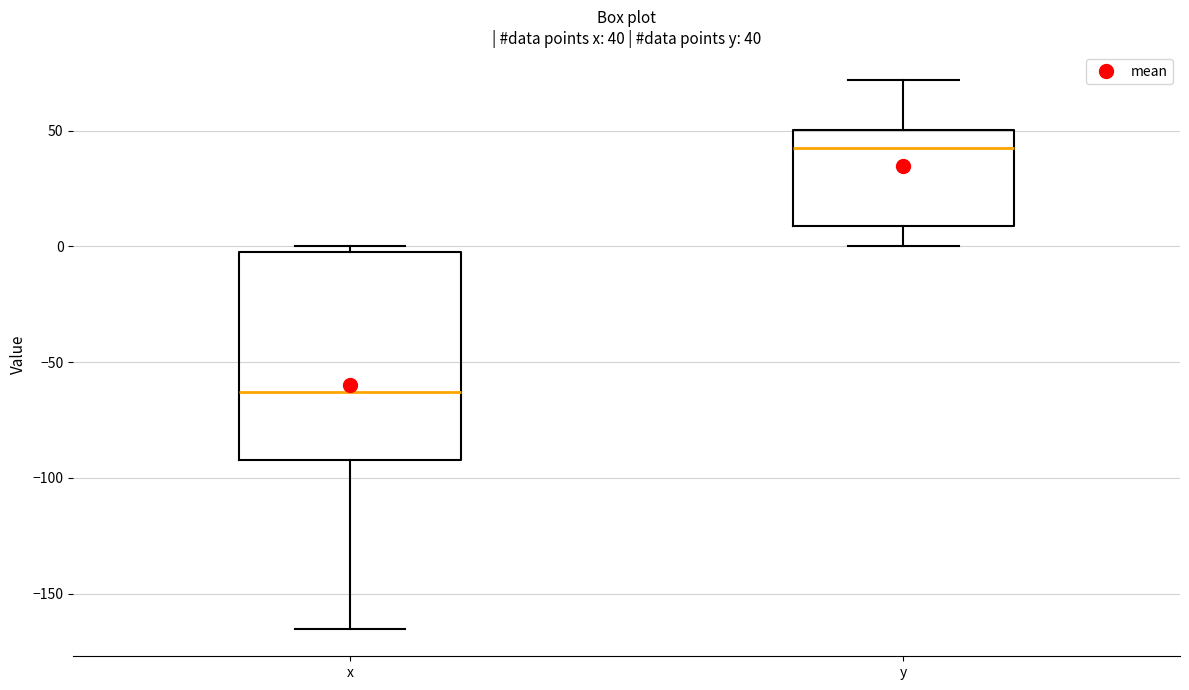

Which box has the lowest median line?

x